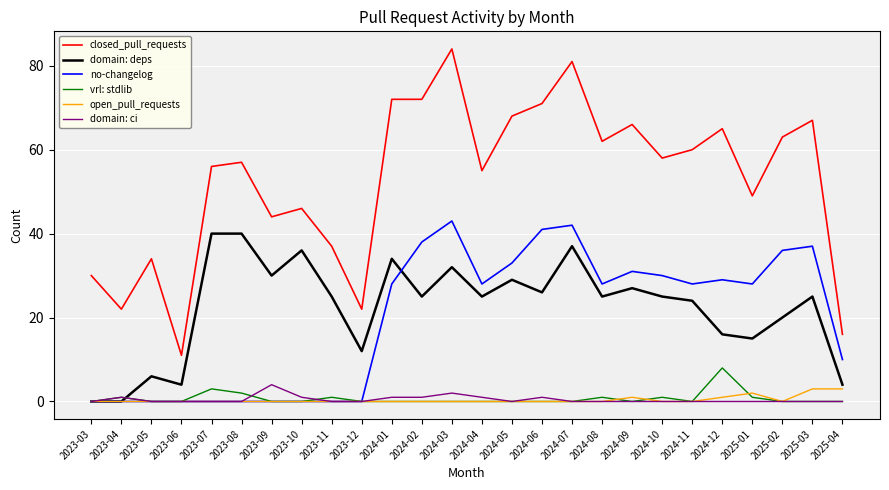

Is the value of domain: deps at 2025-02 greater than the value of domain: ci at 2024-01?

Yes